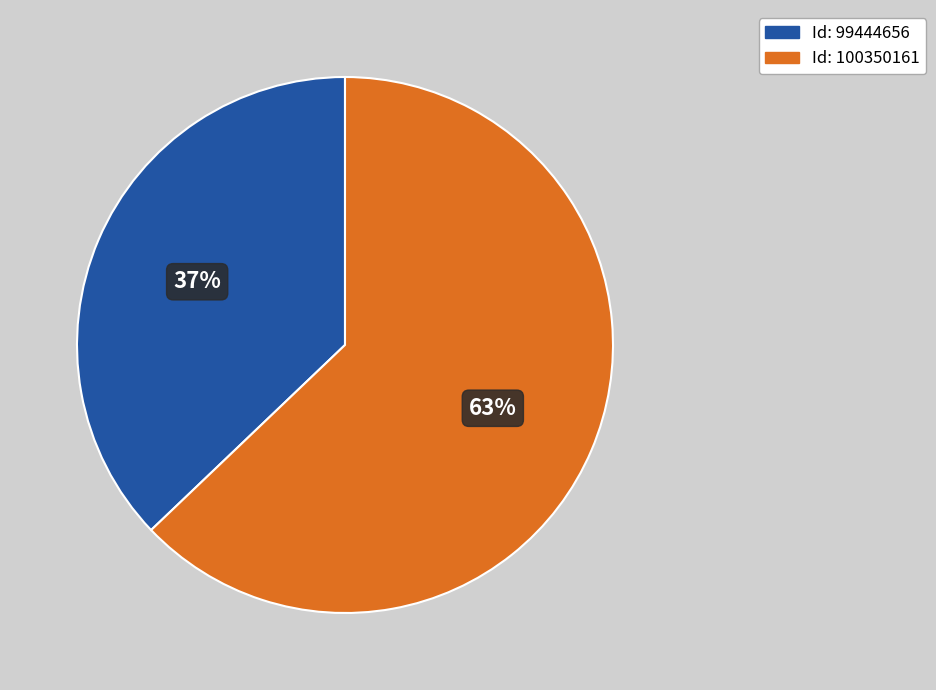

Does any single category account for the majority?

Yes